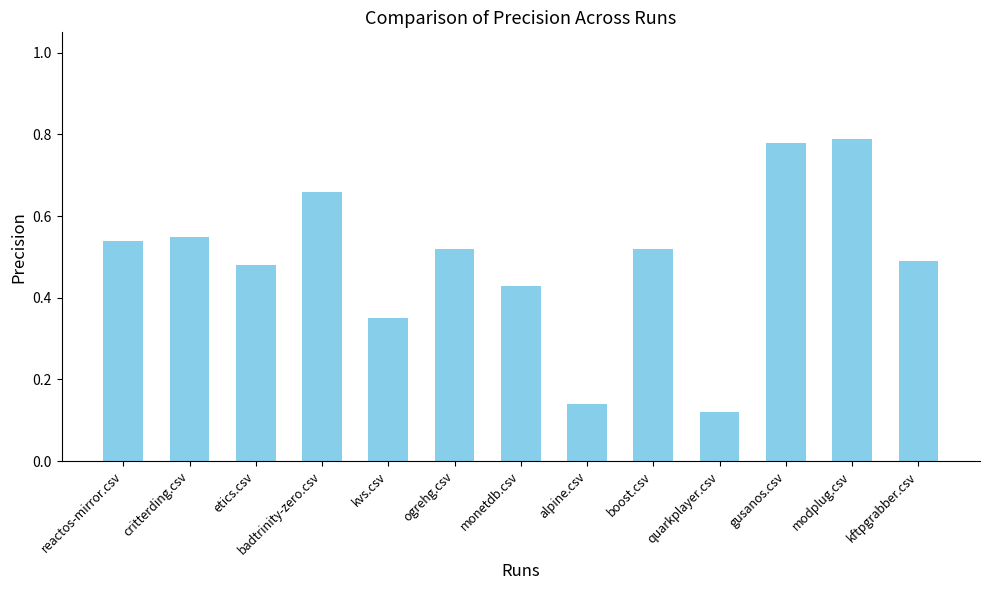

Between gusanos.csv and etics.csv, which is larger?

gusanos.csv